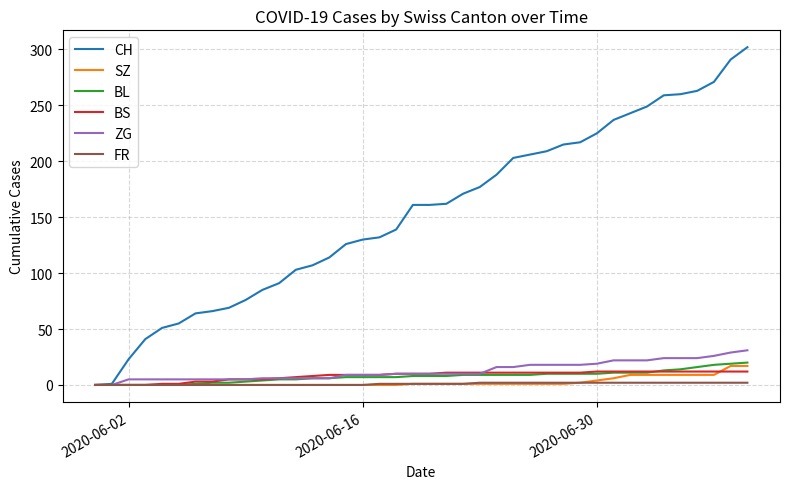

What are all the series names shown in the legend?

CH, SZ, BL, BS, ZG, FR